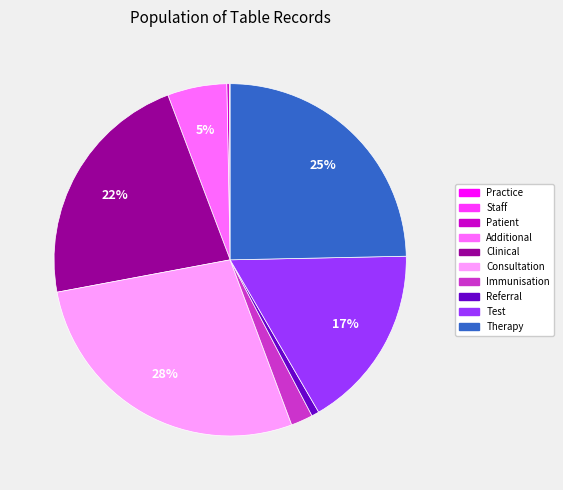

Is the sum of Test and Consultation greater than half?

No